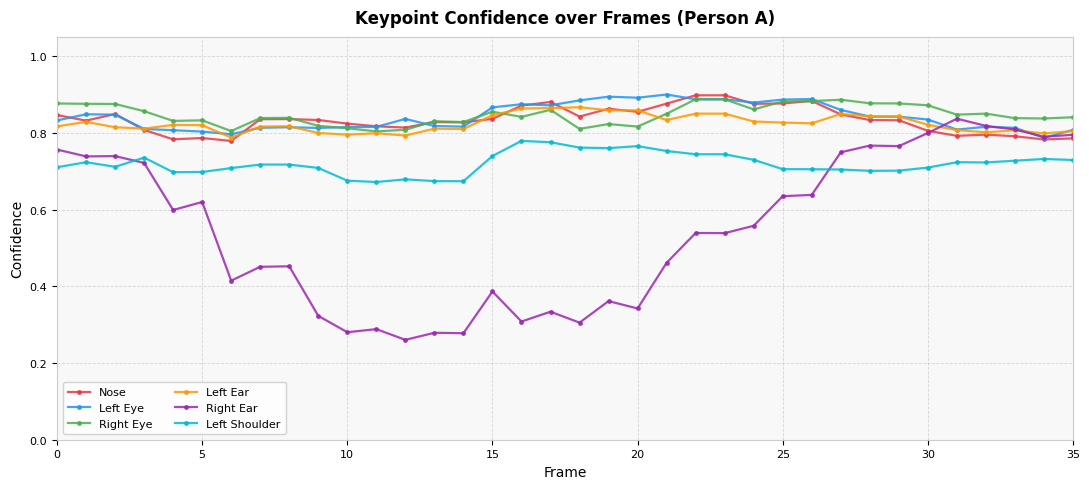

Which series ends up on top after the final intersection of Right Ear and Left Shoulder?

Right Ear